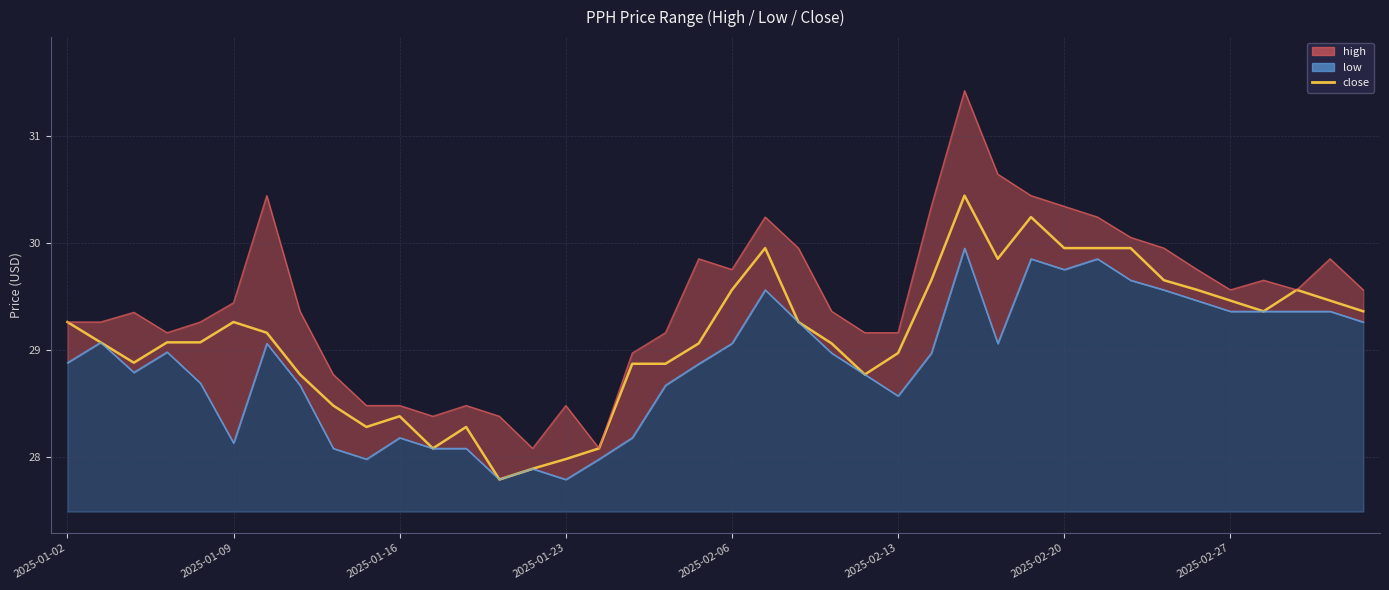

What is the smallest value displayed?

27.8